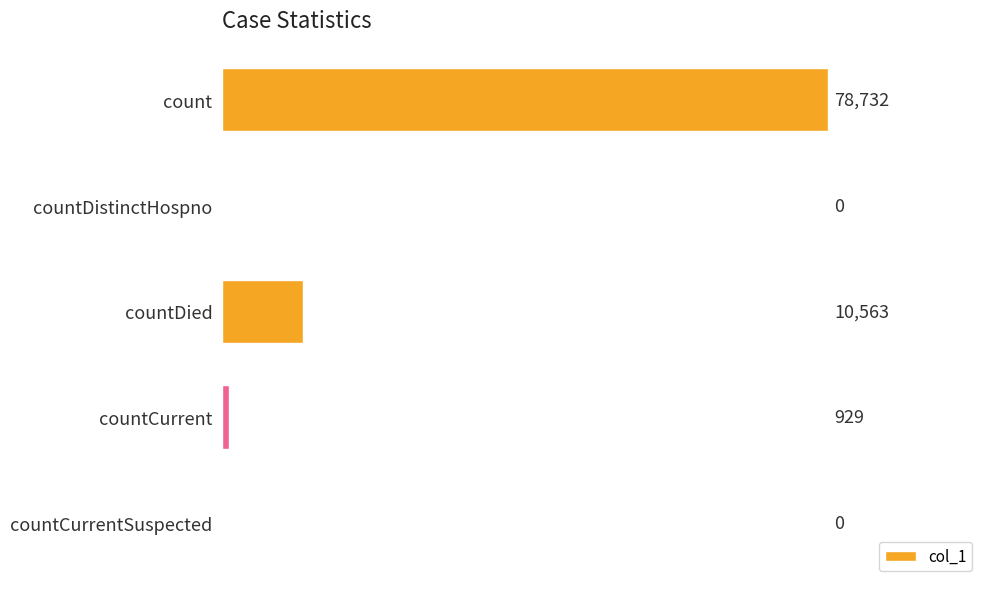

At which category does the chart reach its peak across all series?

count